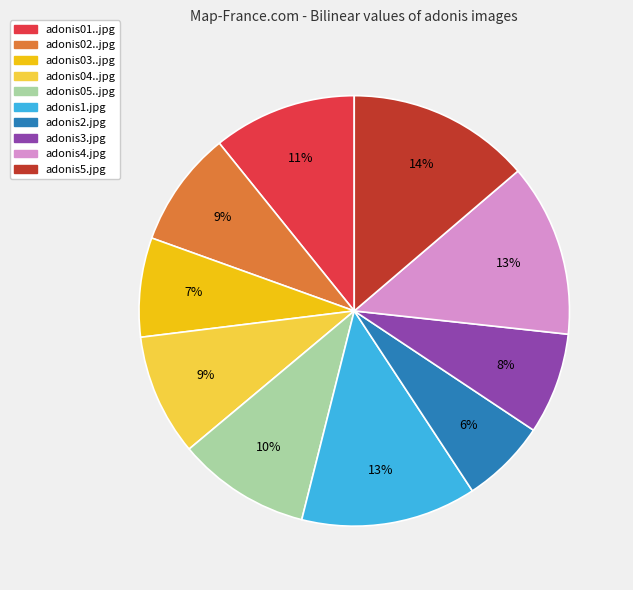

Do adonis01..jpg and adonis2.jpg together represent more than half of the pie?

No